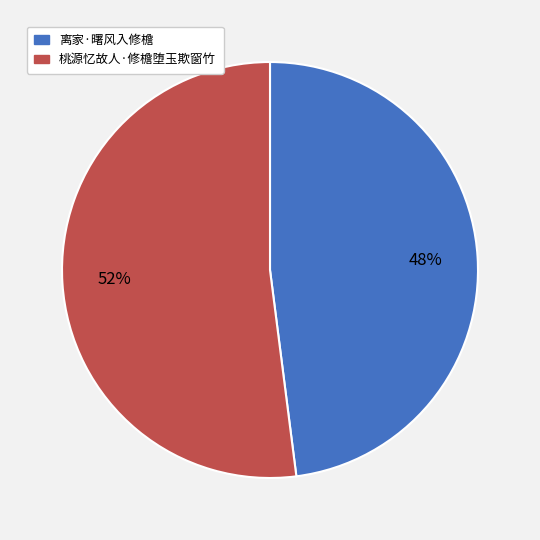

Which category has the biggest portion of the pie?

桃源忆故人·修檐堕玉欺窗竹